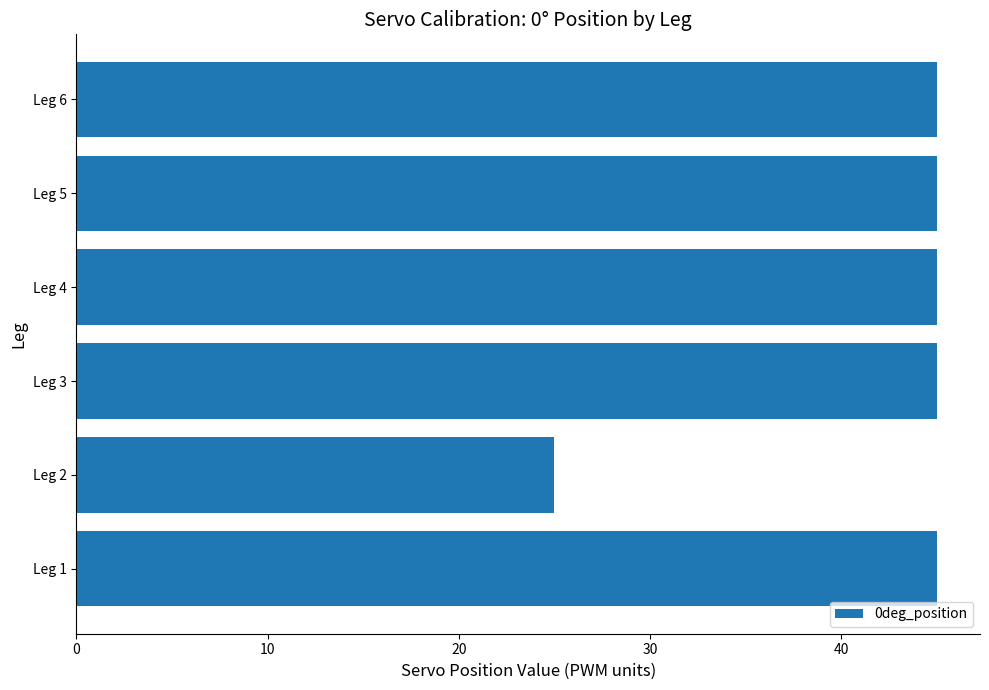

What is the sum of all values?

250